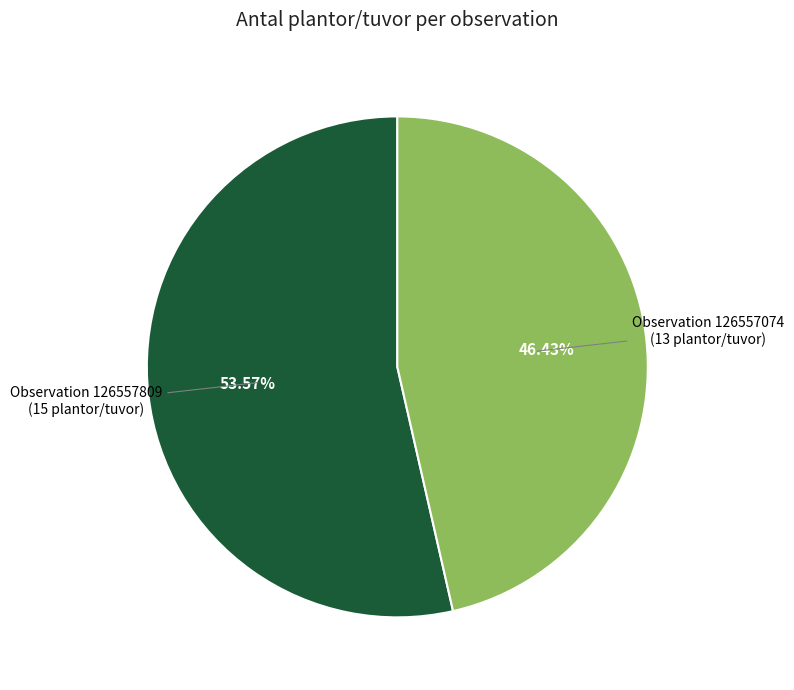

To the nearest percent, what is the average slice percentage?

50%